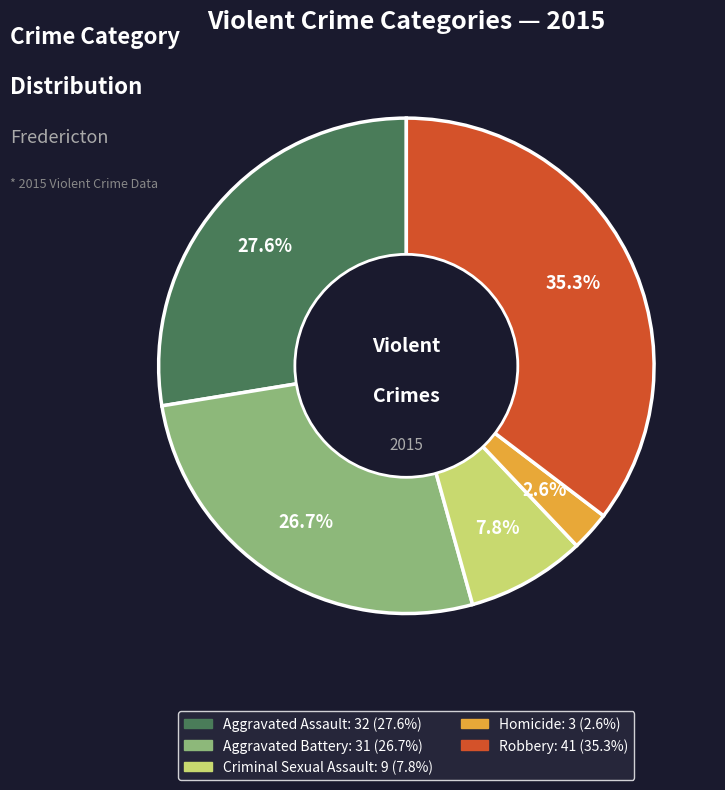

Does any single category account for the majority?

No